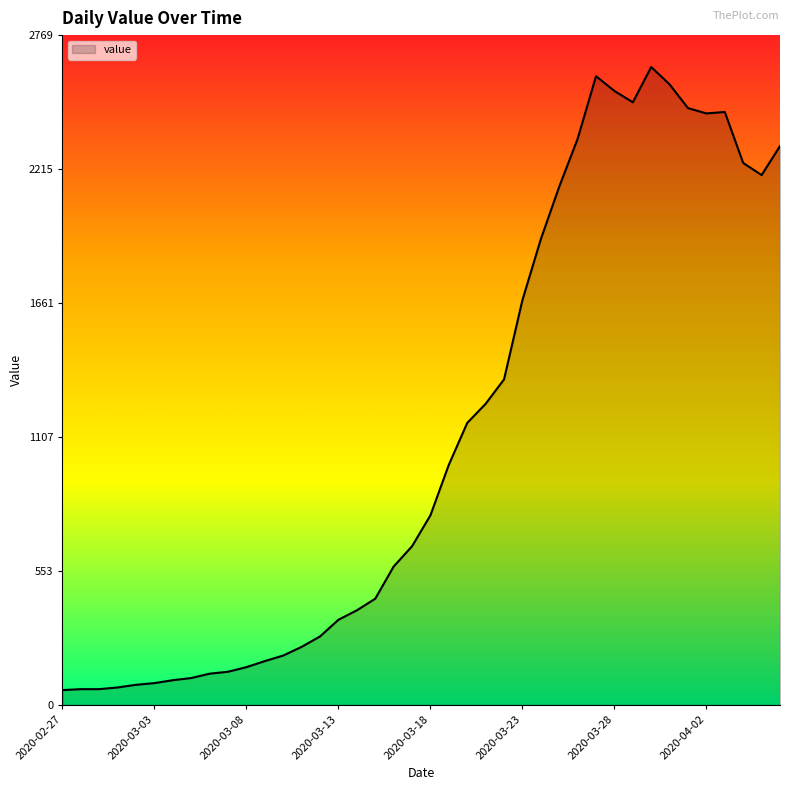

What is the smallest value displayed?

61